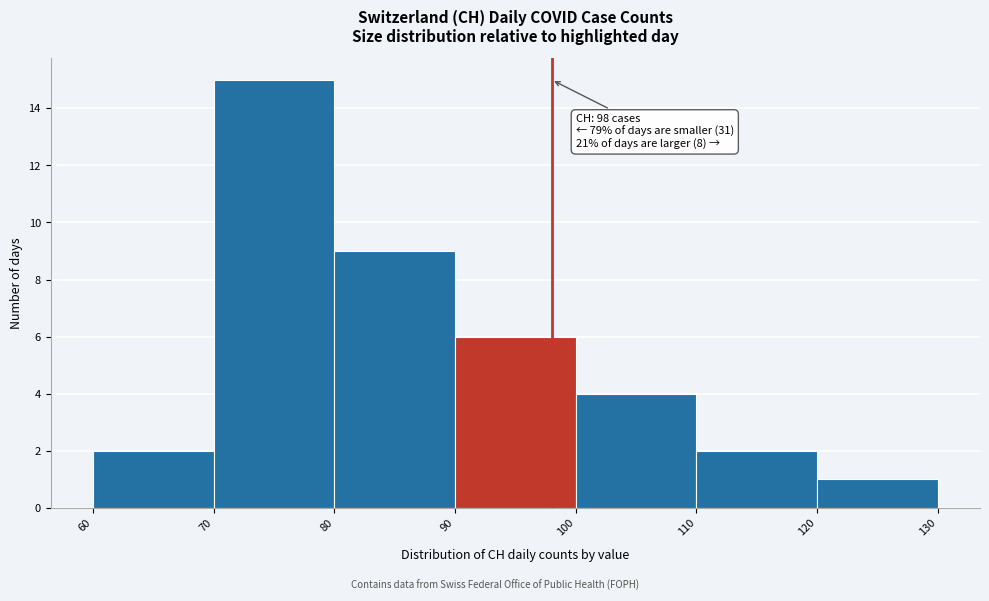

Which range on the x-axis has the tallest bar?

70 to 80